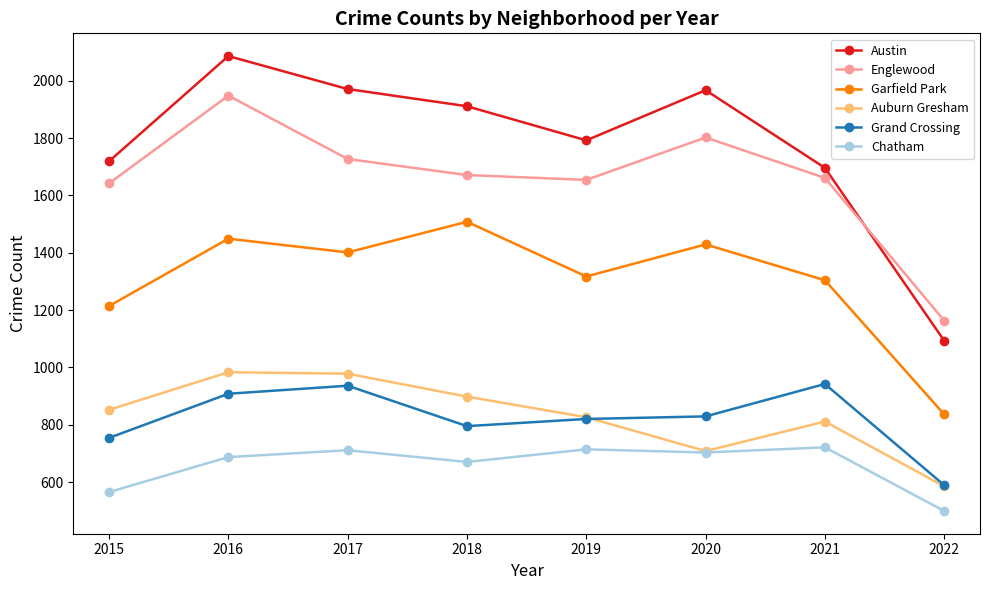

At 2018, list the series in order from smallest to largest.

Chatham, Grand Crossing, Auburn Gresham, Garfield Park, Englewood, Austin